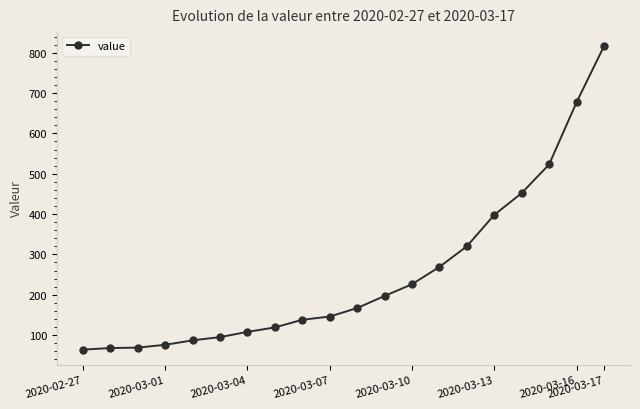

What is the value of the 15th point from the left?

320